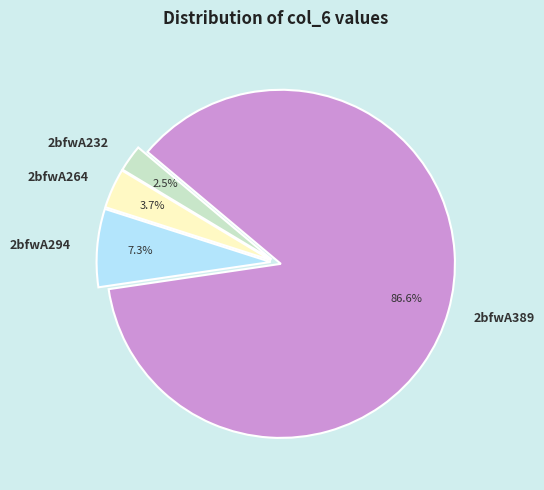

Which category has the smallest portion of the pie?

2bfwA232